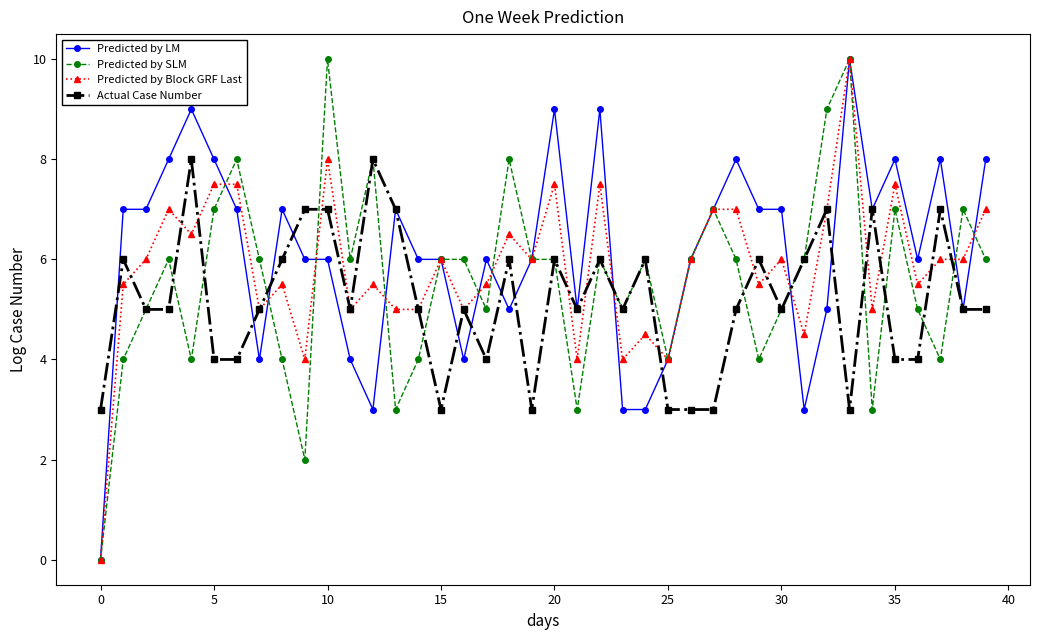

True or false: Predicted by SLM has more than 0 points higher than both neighbors.

True